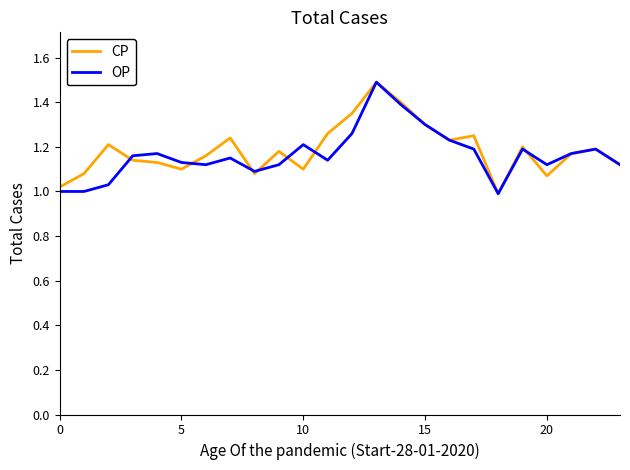

What is the maximum value shown in the chart?

1.5